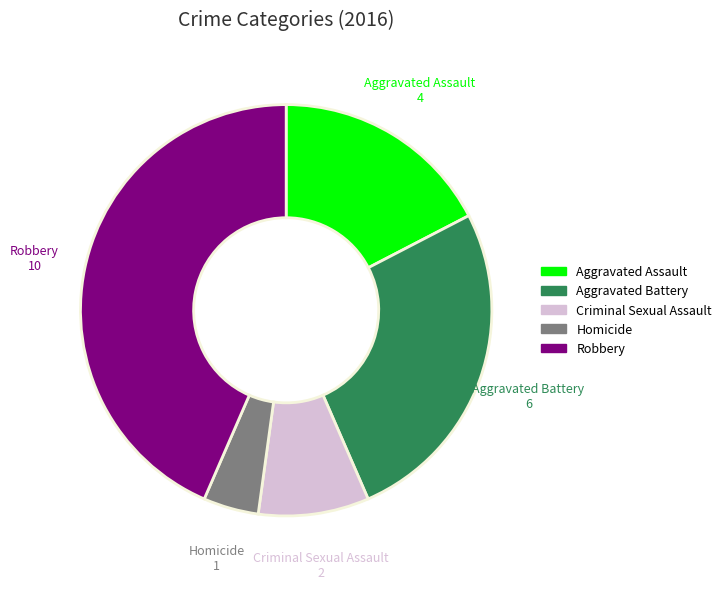

Which slice is the smallest?

Homicide